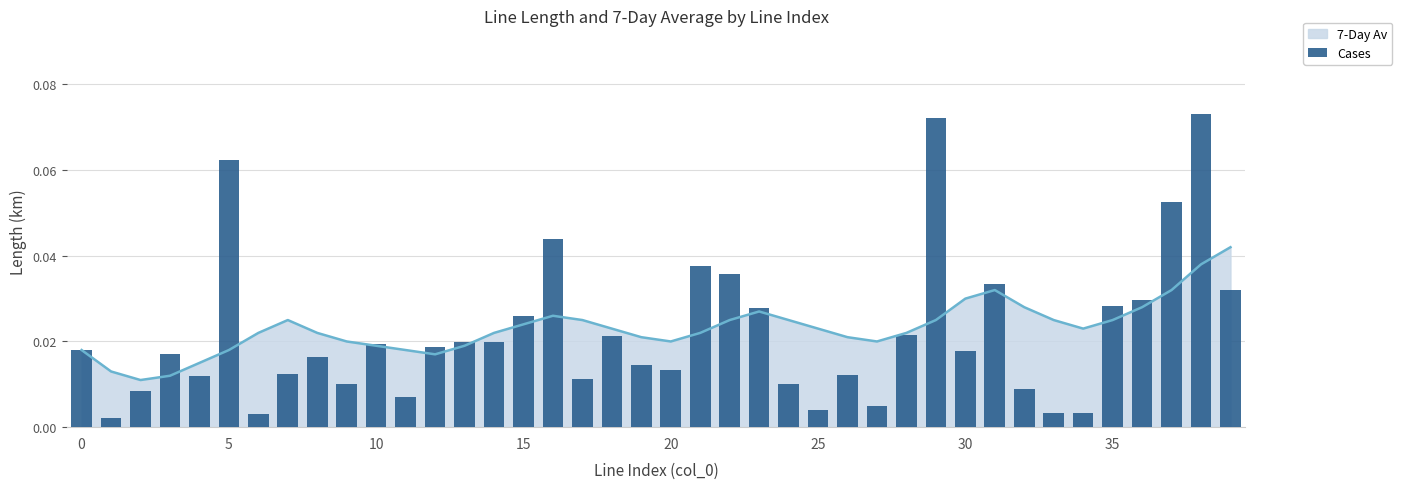

Which category has the highest value across all series?

38